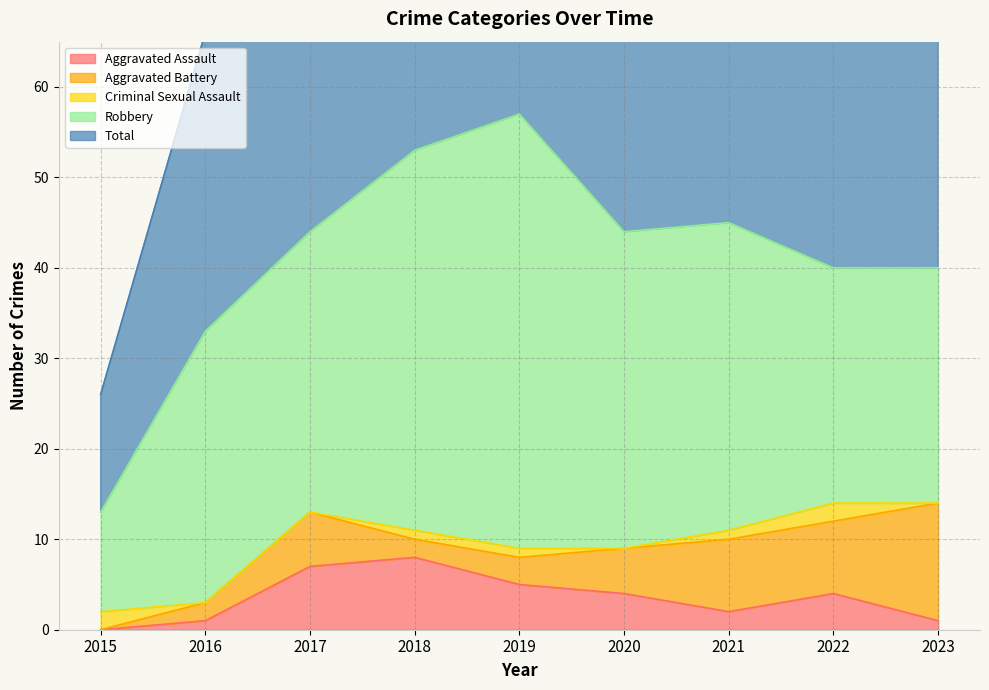

What is the average value of the Criminal Sexual Assault series?

1